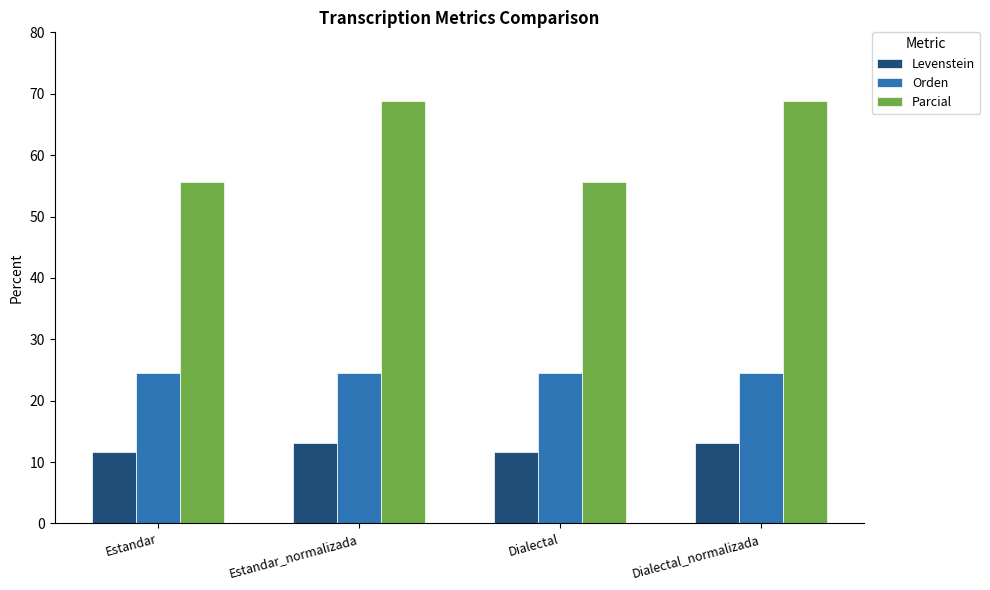

Which series has the widest spread of values?

Parcial